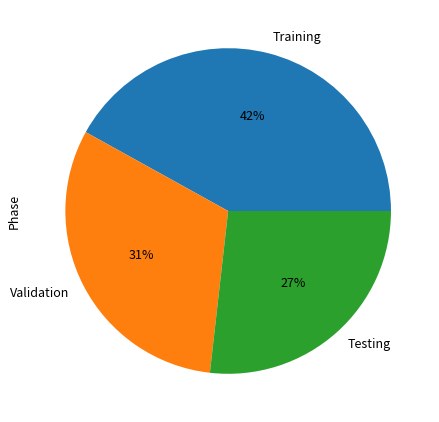

The Validation slice represents 31% of the pie. True or false?

True